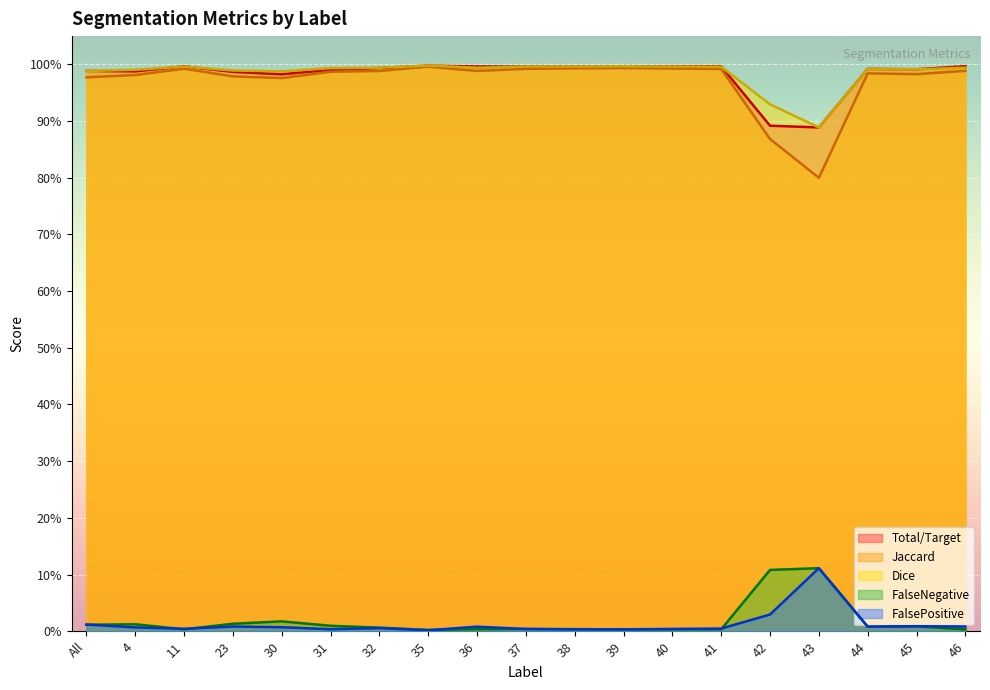

Where is the first local maximum for Dice?

11